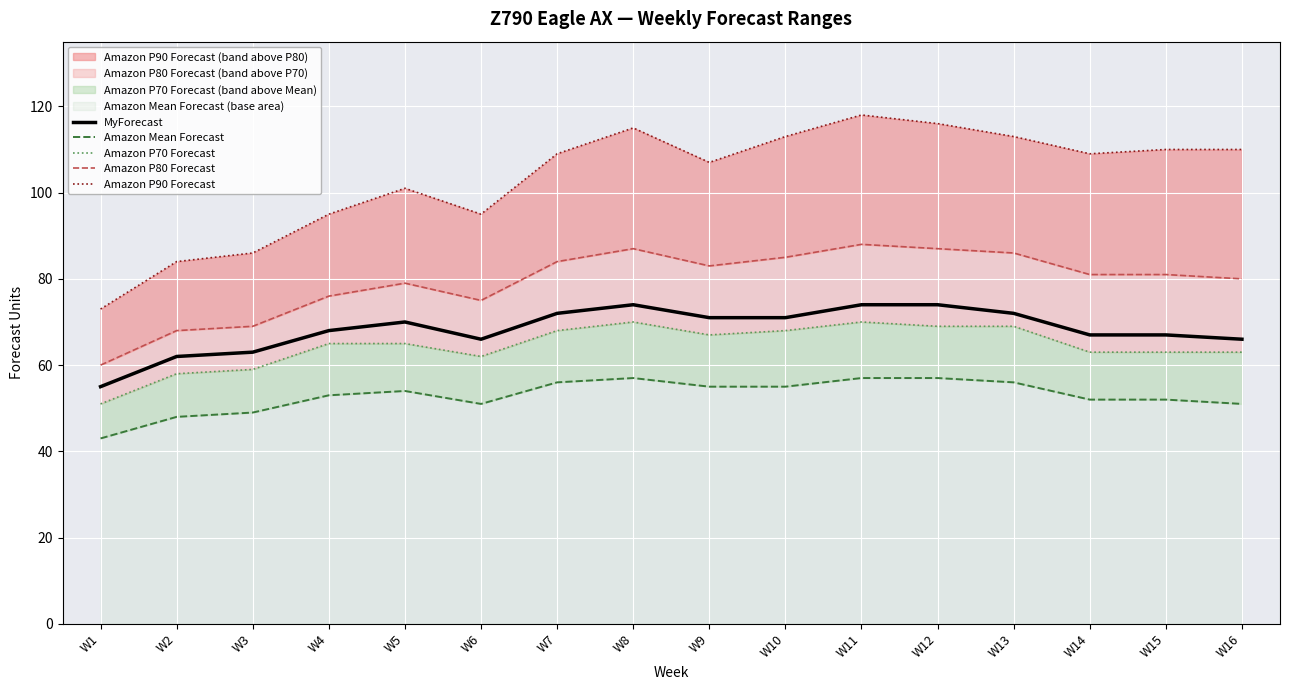

Is it true that MyForecast equals 97 at W3?

False